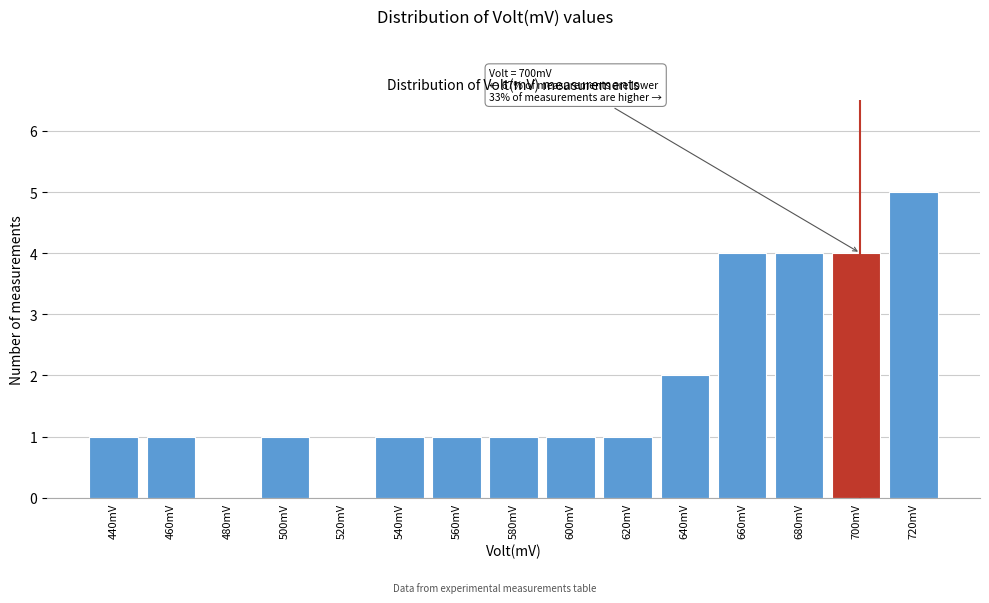

Reading left to right, transcribe all the data shown in this chart.

440mV=1	460mV=1	480mV=0	500mV=1	520mV=0	540mV=1	560mV=1	580mV=1	600mV=1	620mV=1	640mV=2	660mV=4	680mV=4	700mV=4	720mV=5